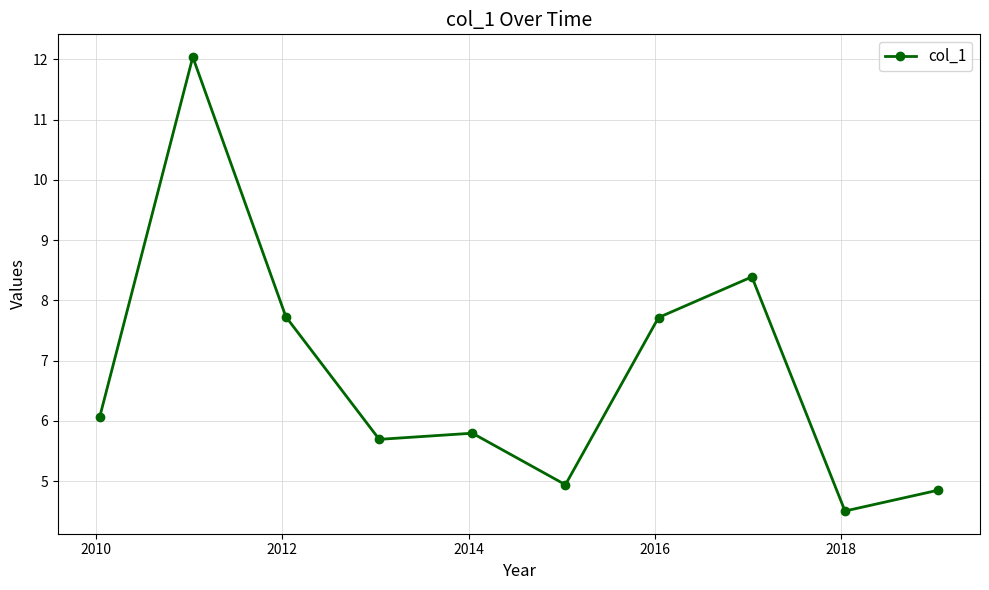

How many distinct data groups are displayed?

1